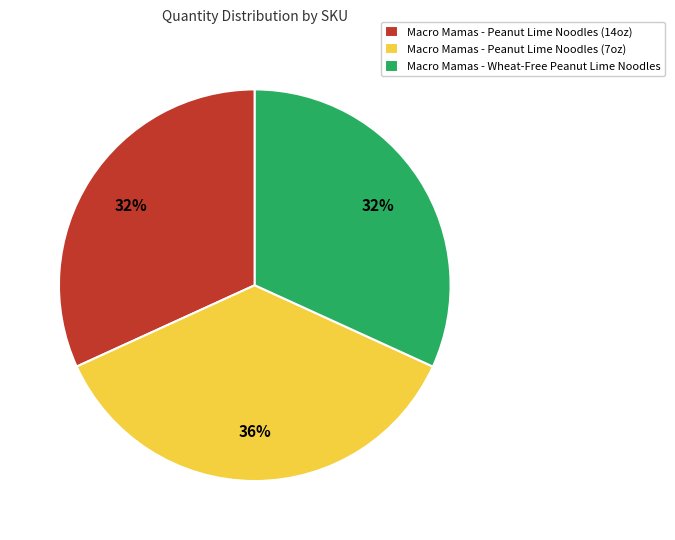

Is there any slice that represents more than half of the pie?

No